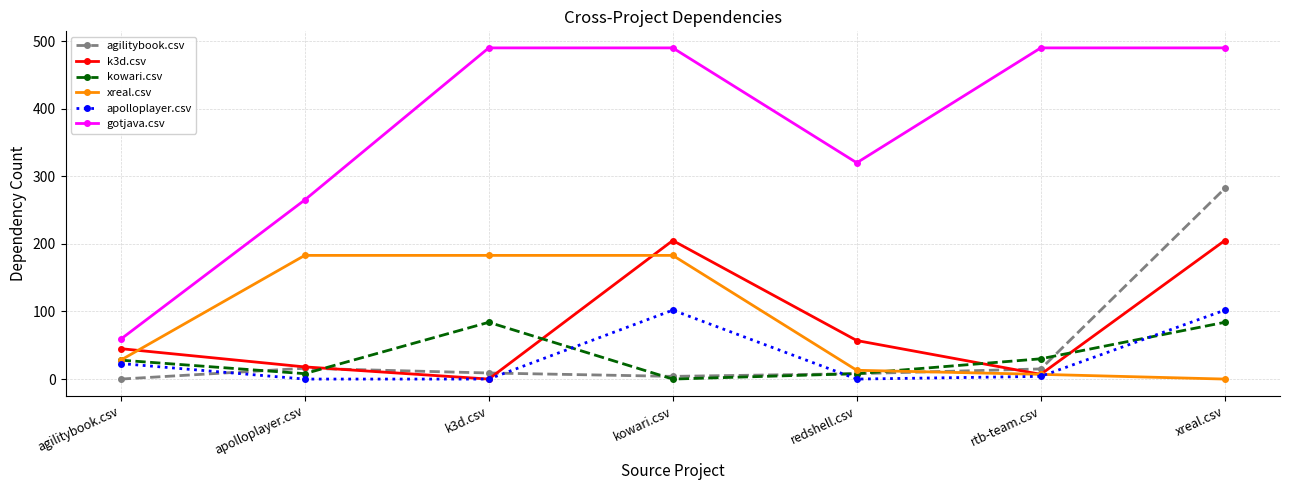

Which series ends up on top after the final intersection of kowari.csv and xreal.csv?

kowari.csv